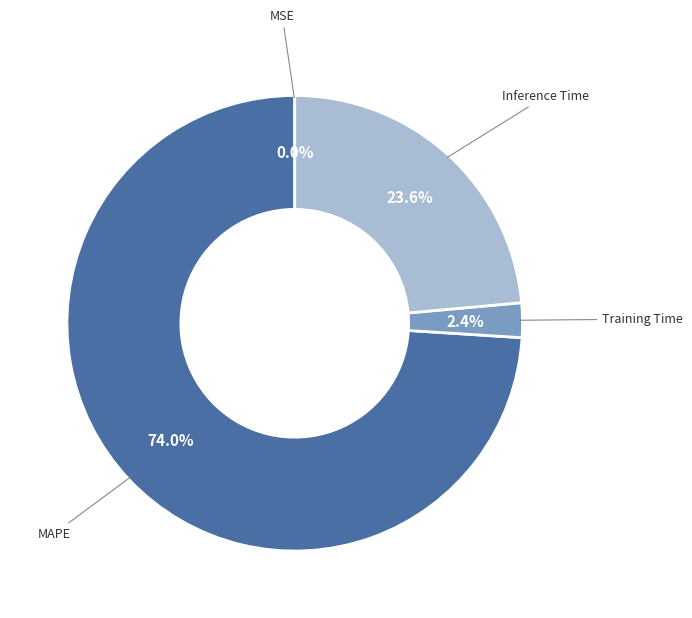

Which slice is the largest?

MAPE